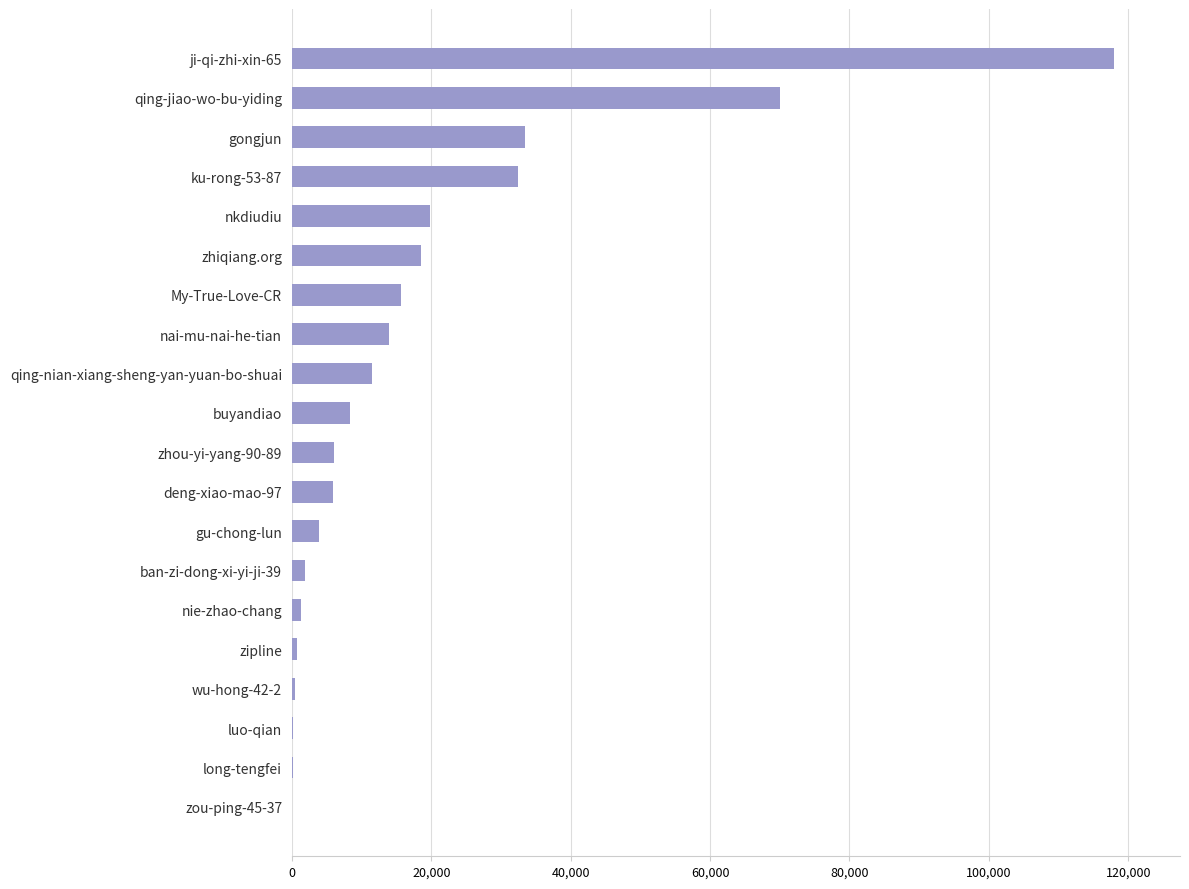

What is the sum of all values?

361945